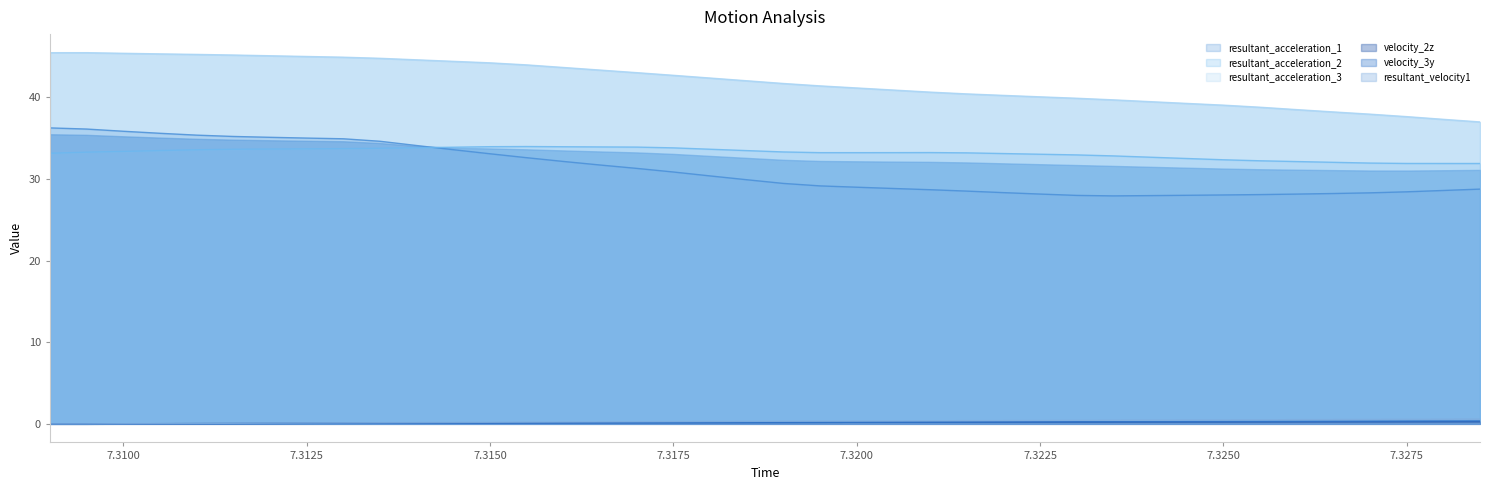

What is the spread (max minus min) of values at 7.313?

44.9